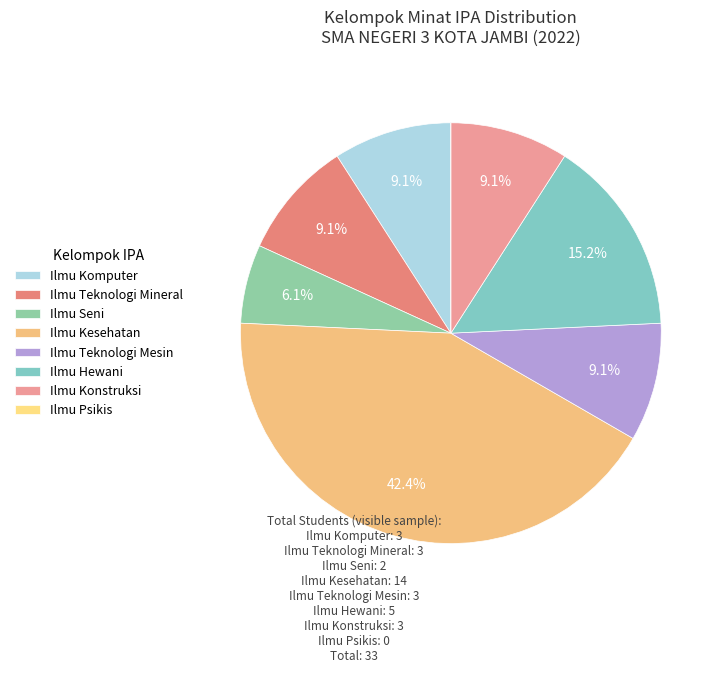

Which slice is the largest?

Ilmu Kesehatan